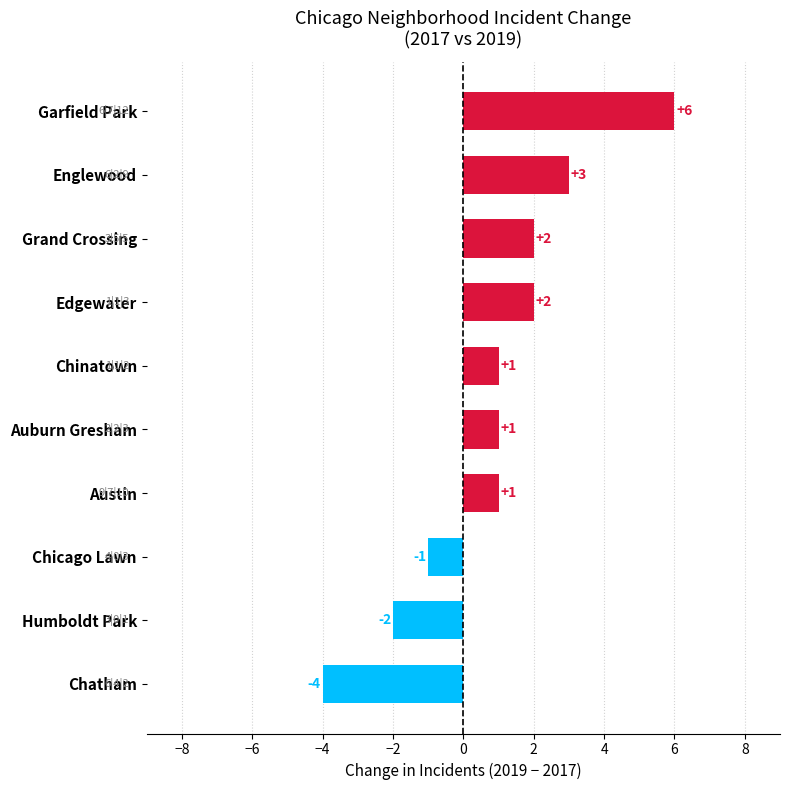

How many distinct data groups are displayed?

1